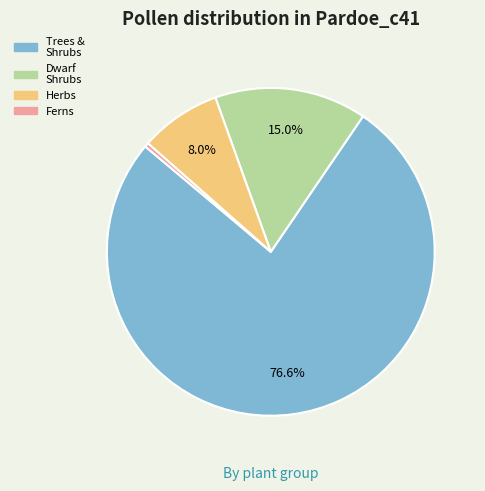

Is there any slice that represents more than half of the pie?

Yes